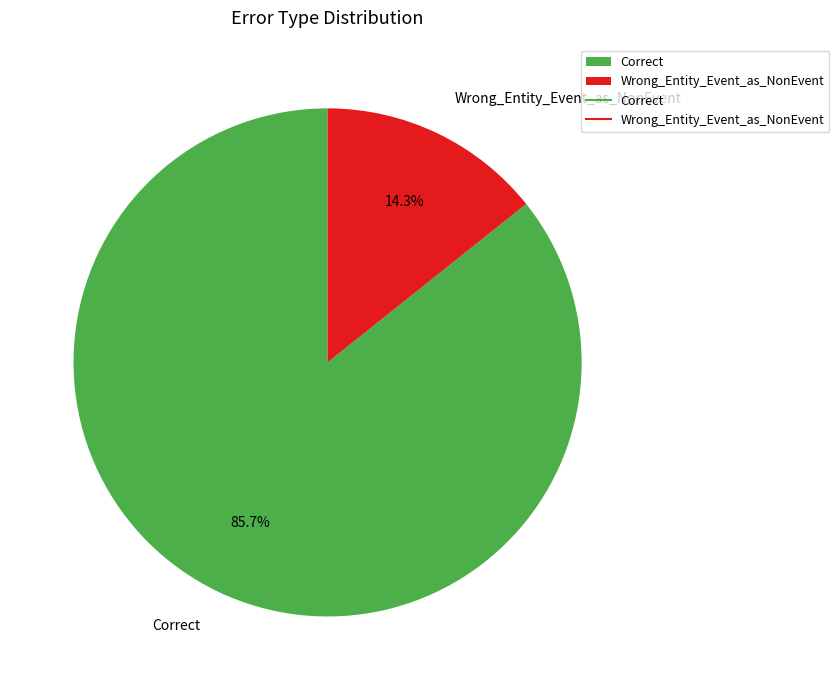

Is the sum of Correct and Wrong_Entity_Event_as_NonEvent greater than half?

Yes